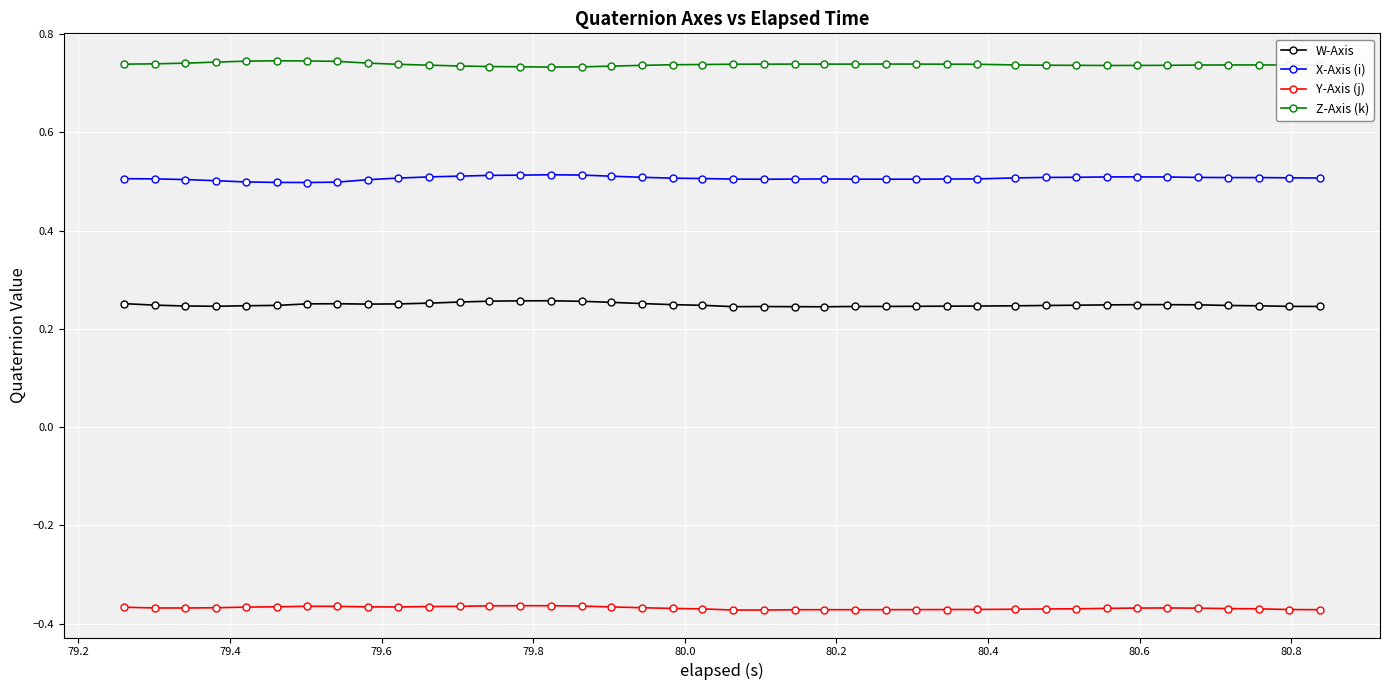

True or false: X-Axis (i) and Y-Axis (j) intersect in this chart.

False